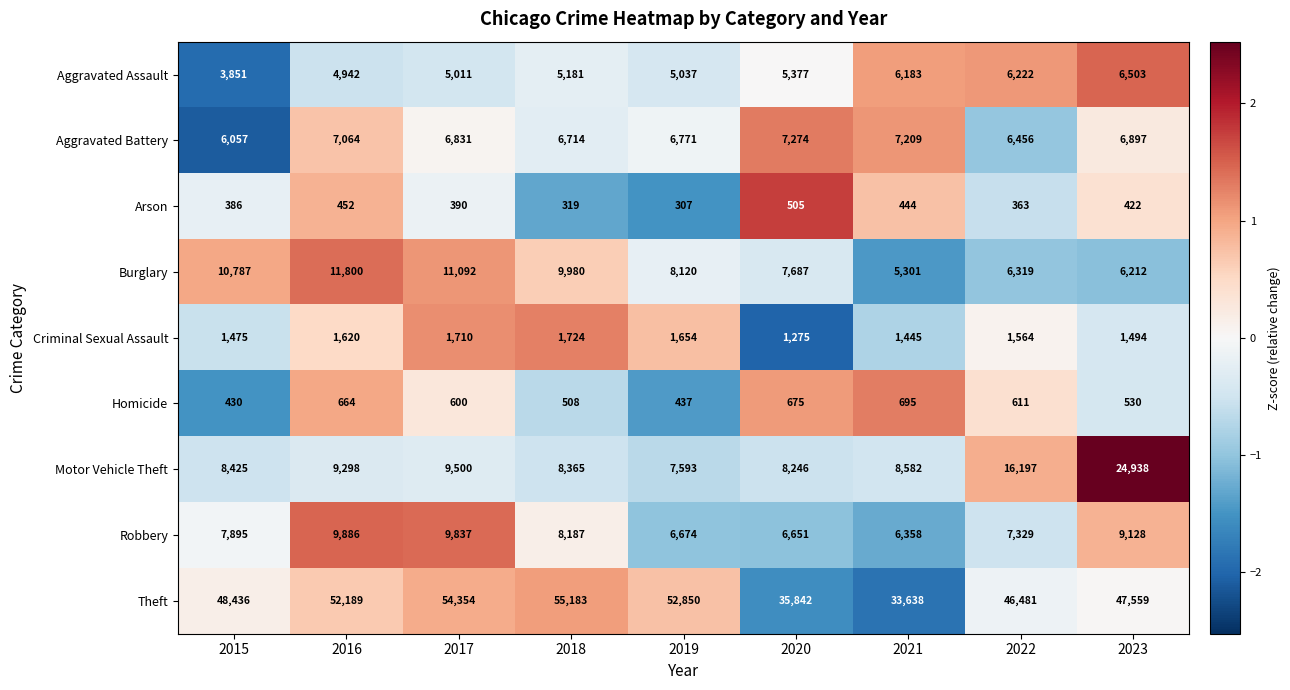

Which series changed the most between 2017 and 2021?

Theft